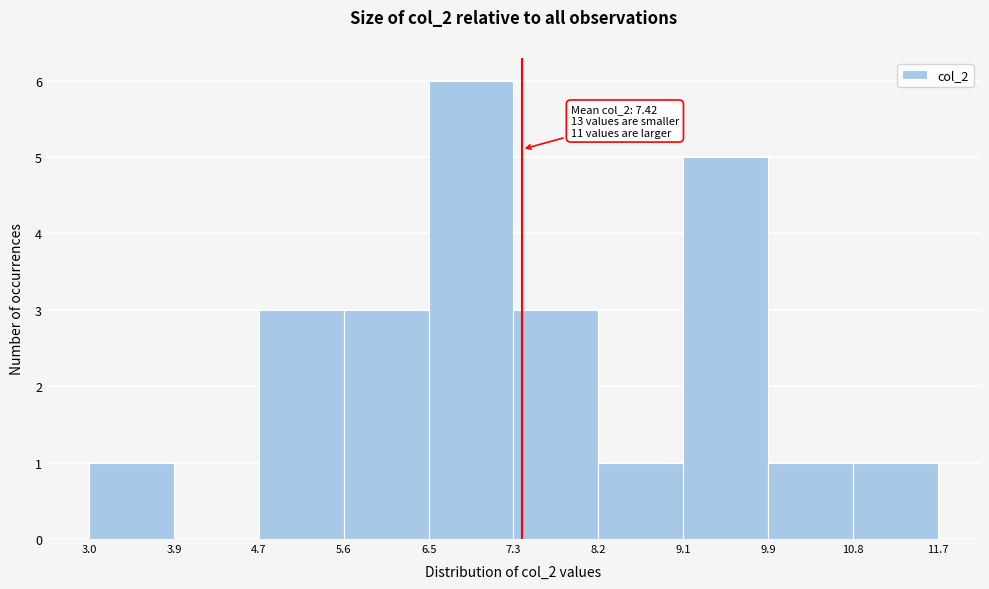

Which range on the x-axis has the tallest bar?

6.5 to 7.3